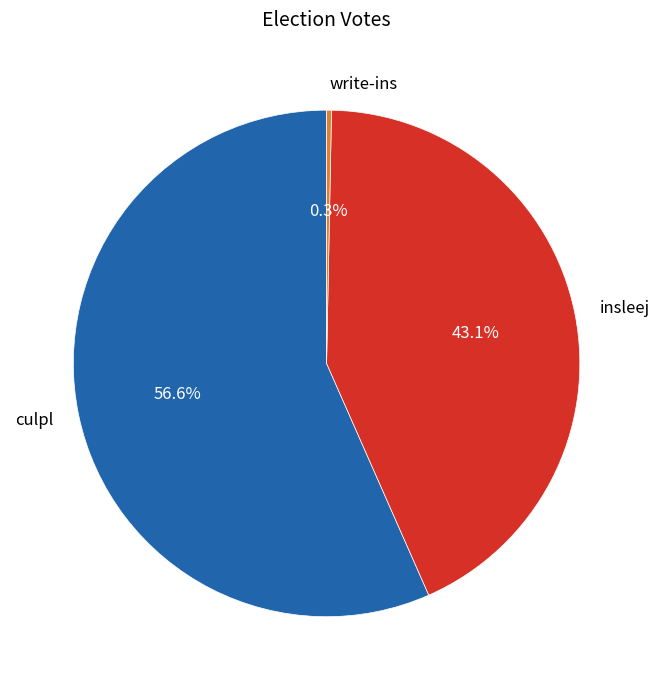

Rank the categories by value from lowest to highest.

write-ins, insleej, culpl